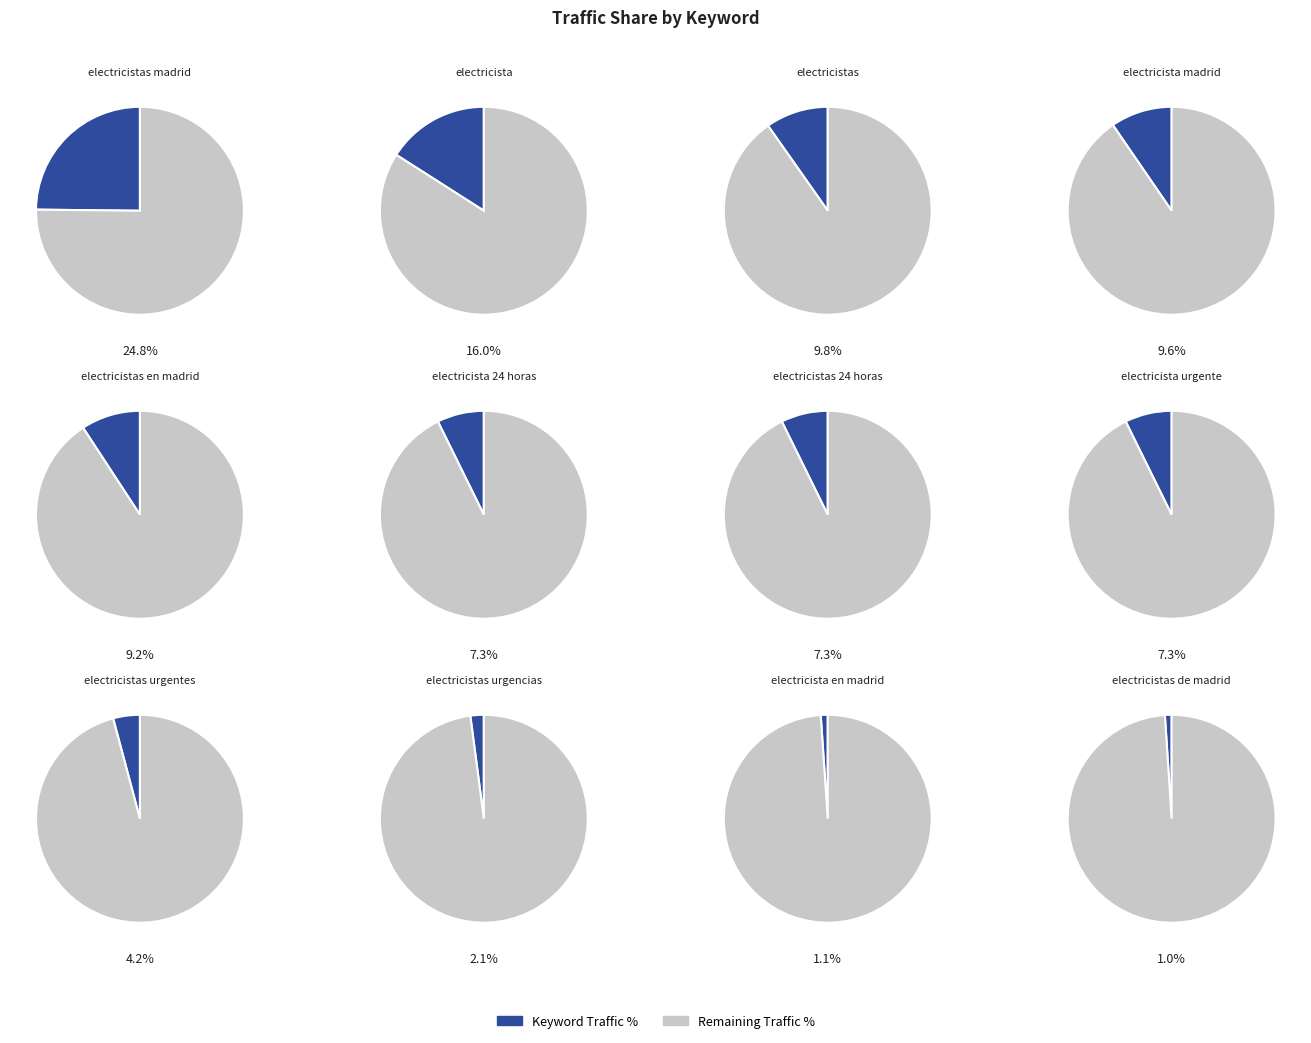

True or false: electricistas urgentes accounts for 4% of the total.

True